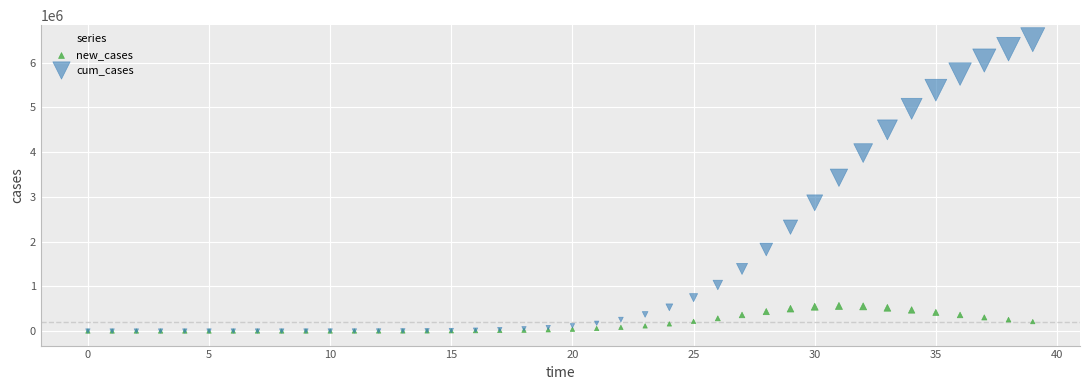

Across all series, what Y value is closest to 3257333?

3427402.3